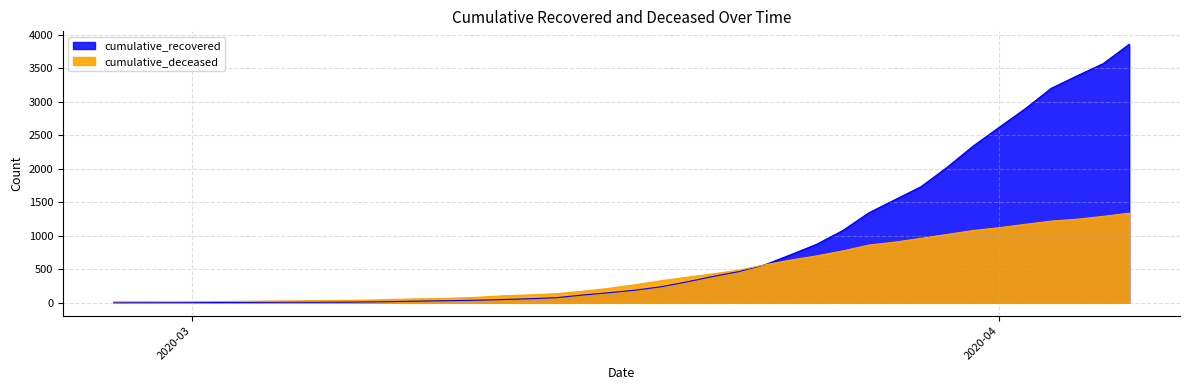

What position from the right is 2020-03-07?

31